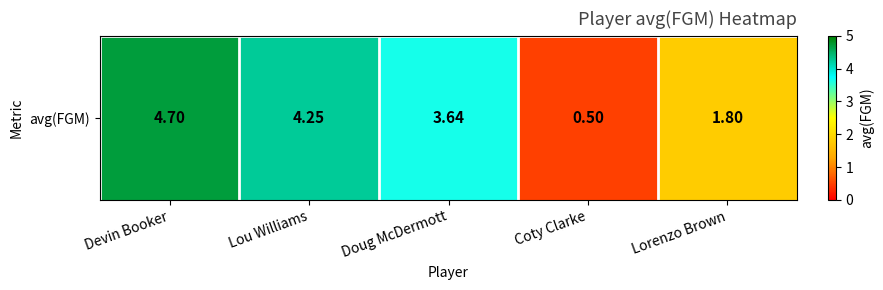

True or false: the data shows 5.4 at Doug McDermott.

False